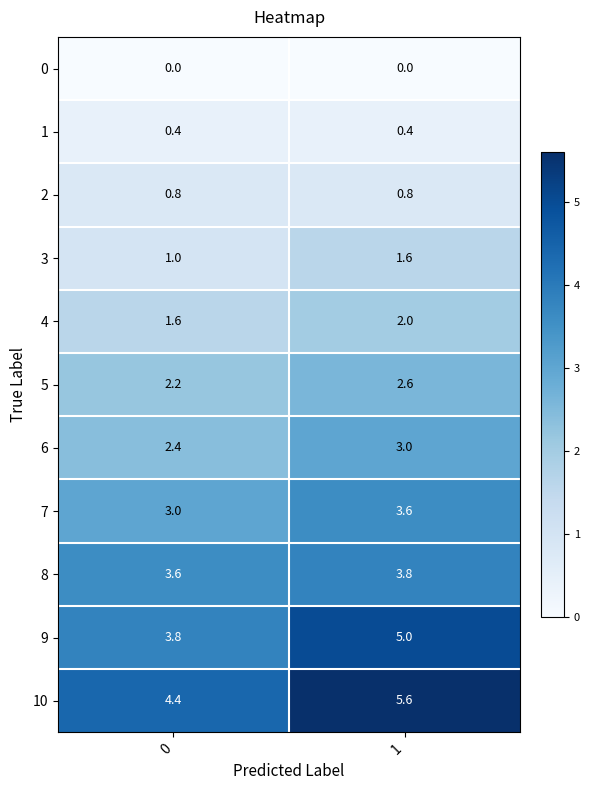

The 4 series shows 0.5 at 0. True or false?

False